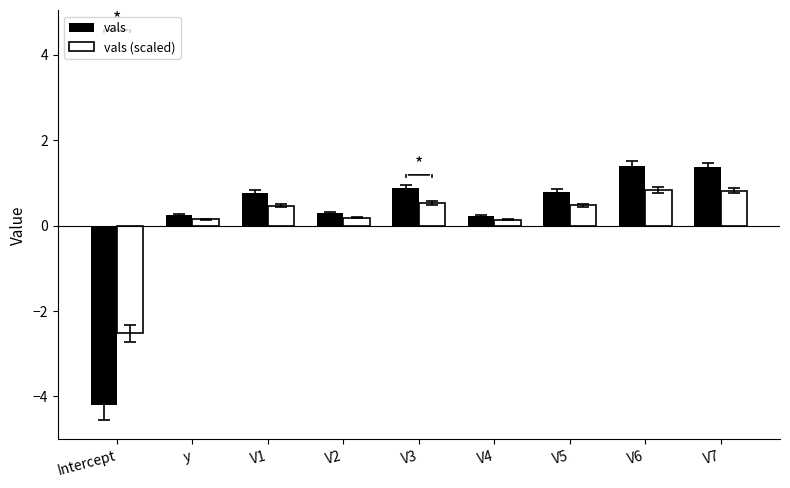

What is the highest value of the vals series?

1.4